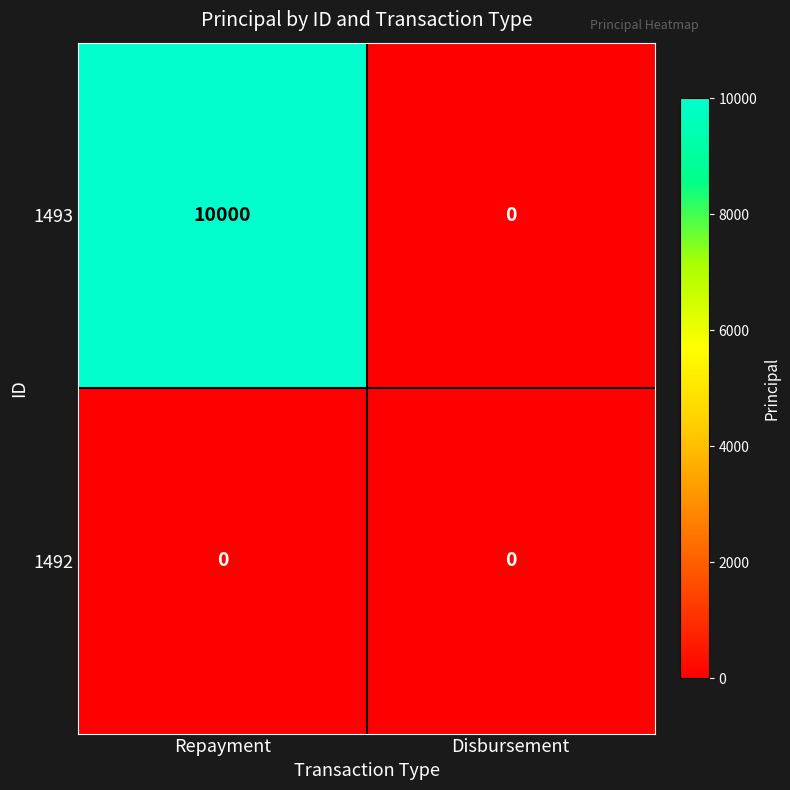

Which series has the widest spread of values?

1493